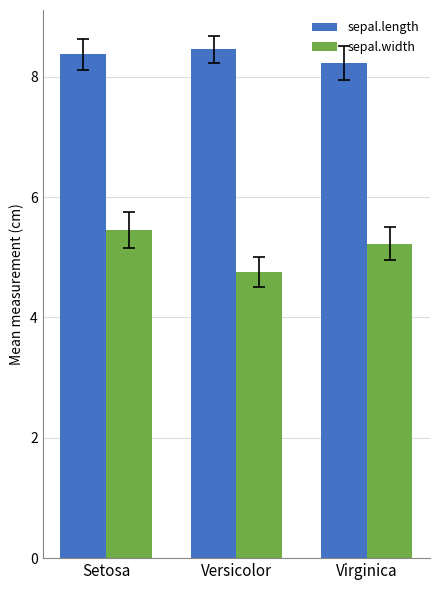

What is the value of the sepal.length bar at the 3rd from the left?

8.2